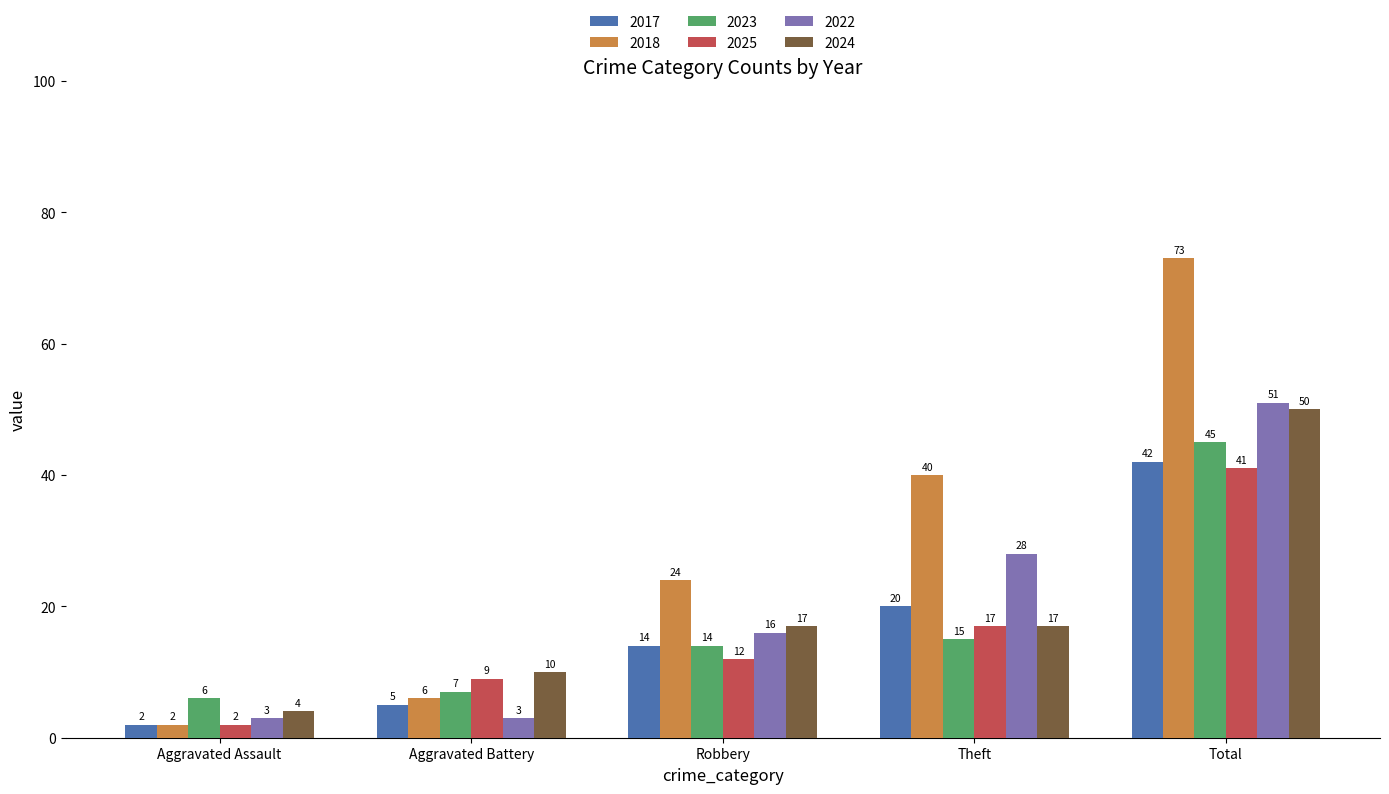

What is the value of the 2017 bar at the 2nd from the left?

5